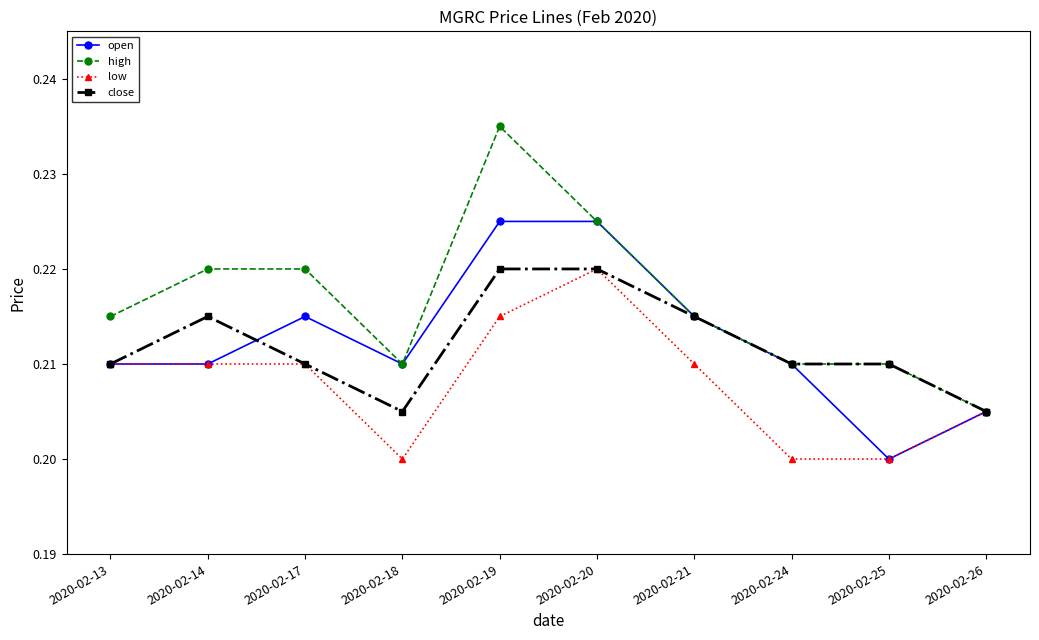

Count the low values in the range 0 to 1.

10